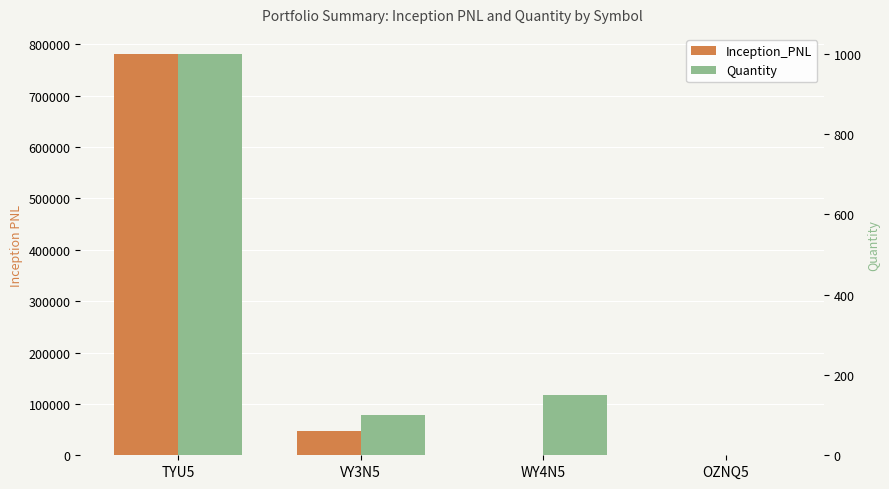

What is the maximum value shown in the chart?

781250.0